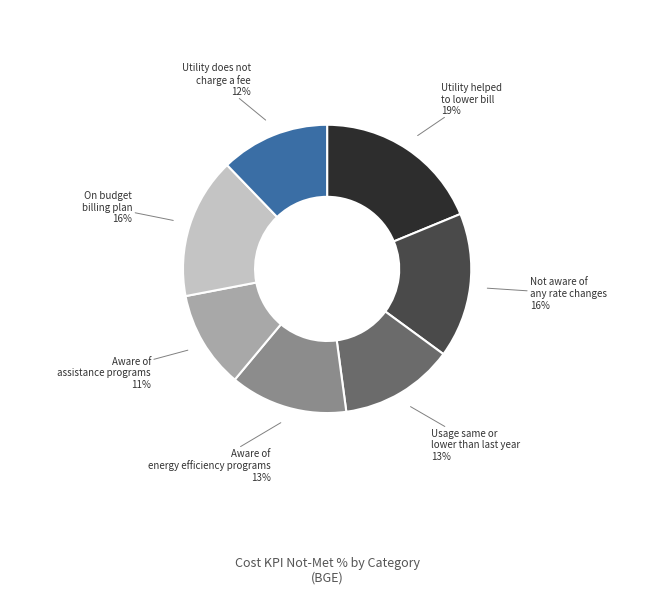

Which slice is the smallest?

Aware of assistance programs